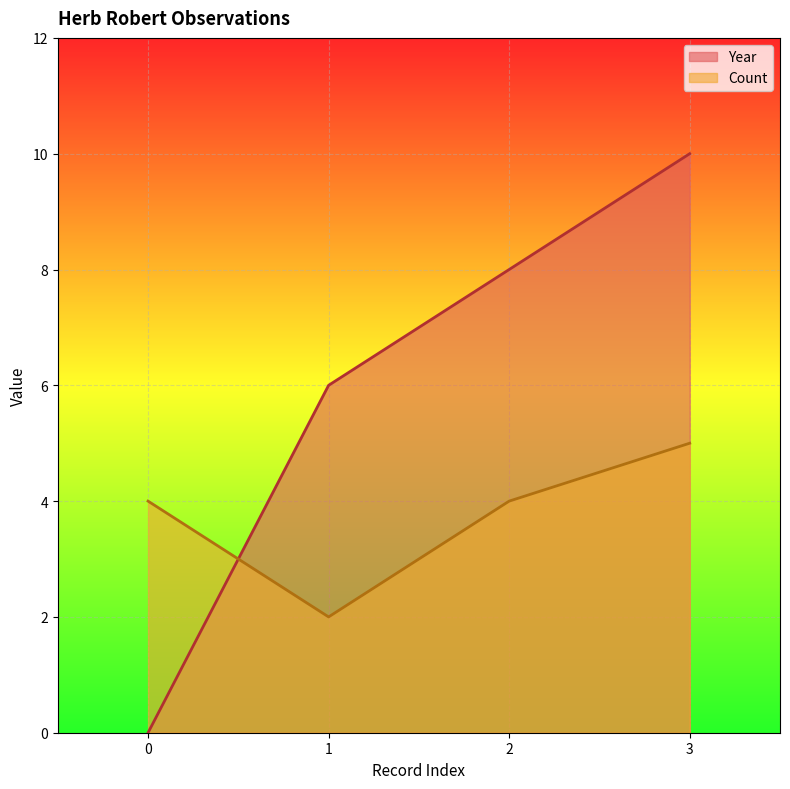

Between which two adjacent categories do Year and Count first intersect?

0 and 1